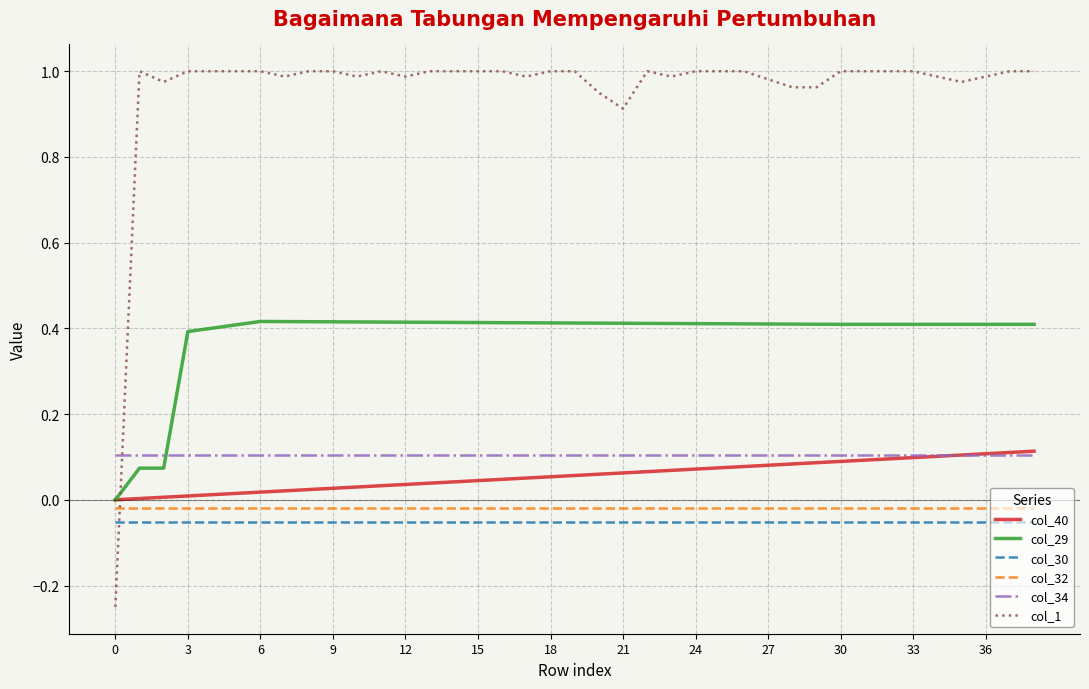

How many lines are shown in the chart?

6